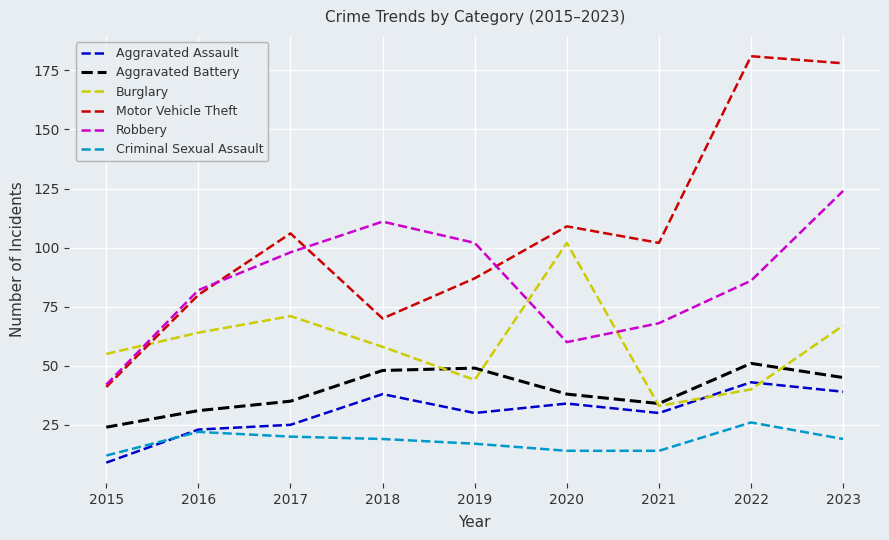

What is the difference between the Motor Vehicle Theft values at 2020 and 2016?

29